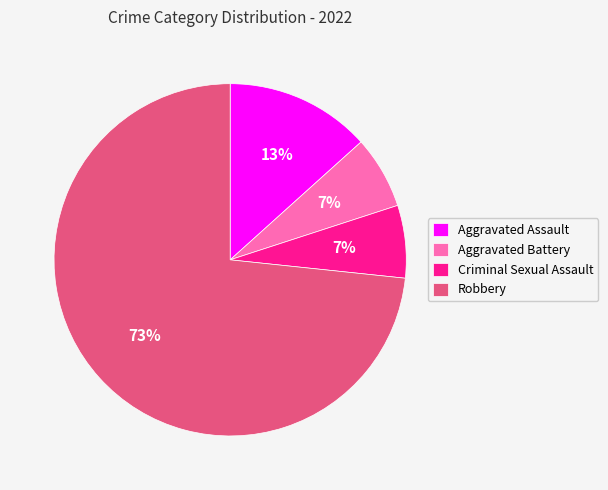

Combined, do Criminal Sexual Assault and Aggravated Assault account for over 50%?

No